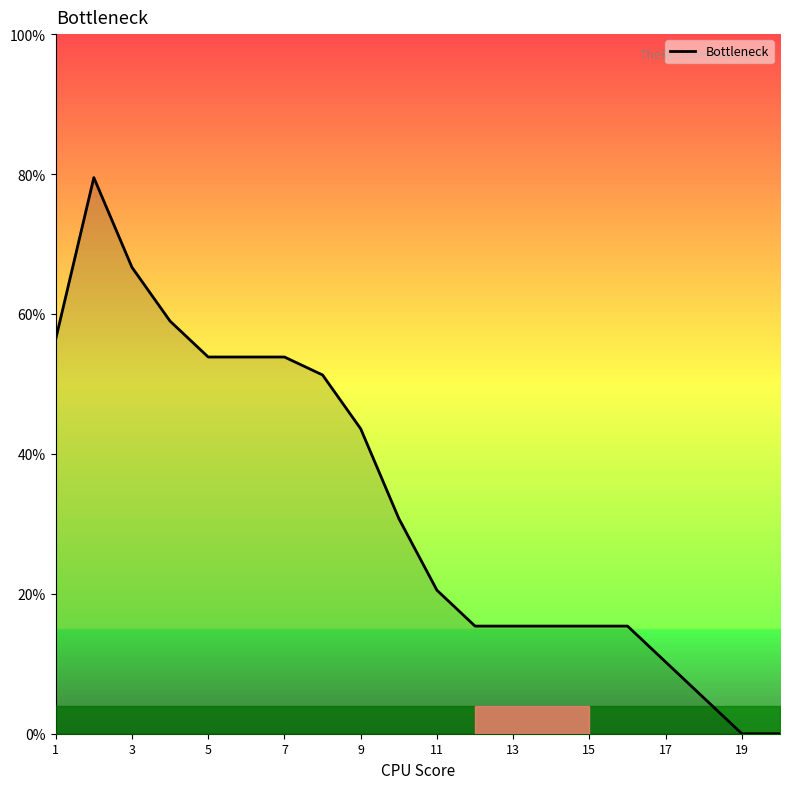

How many values exceed 30?

10